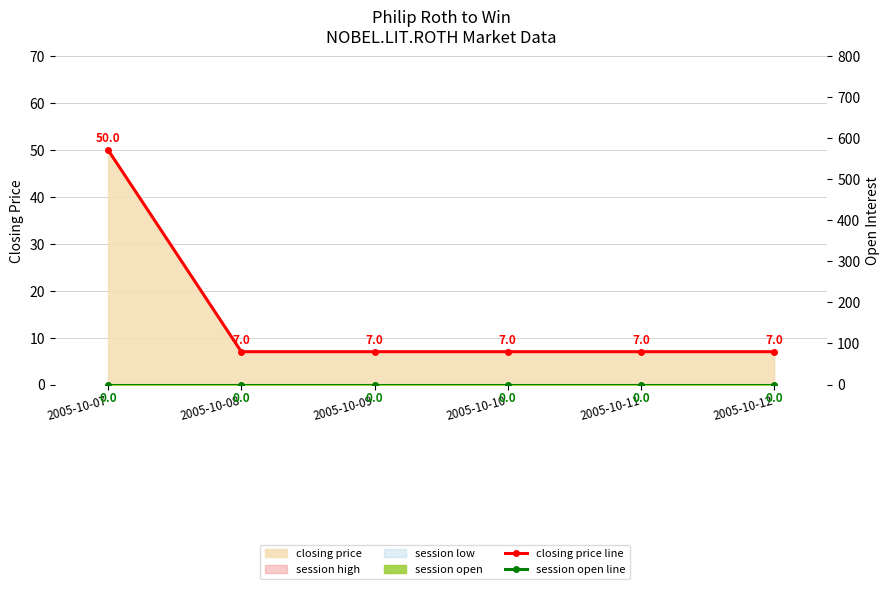

List the labels in order of open interest value, largest first.

2005-10-07, 2005-10-08, 2005-10-09, 2005-10-10, 2005-10-11, 2005-10-12